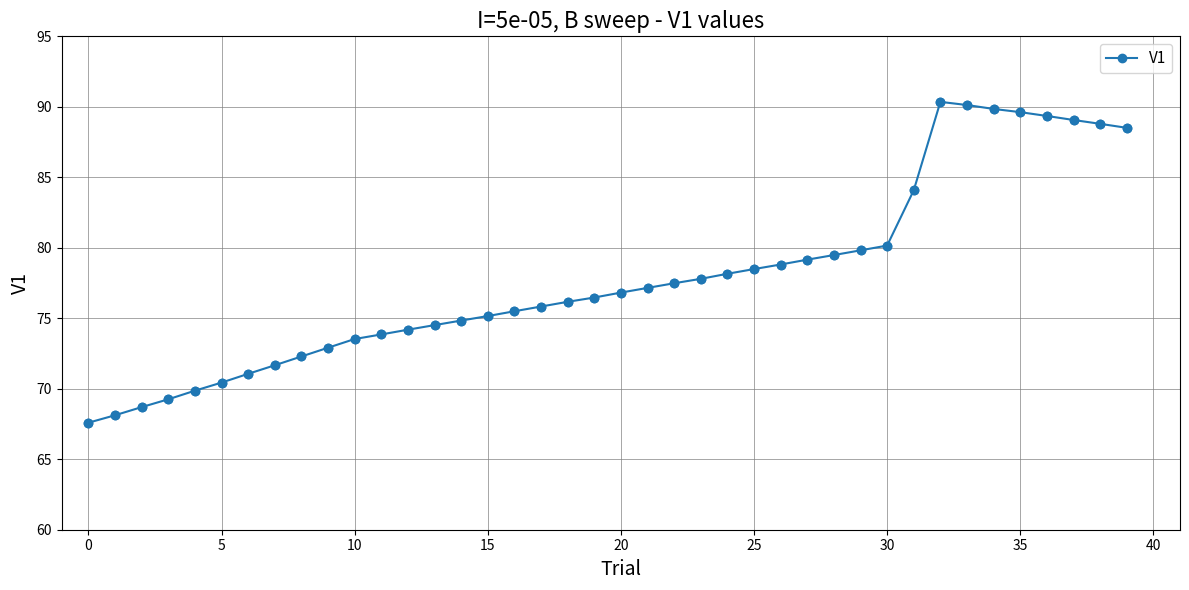

What is the value of the 18th point from the left?

75.8